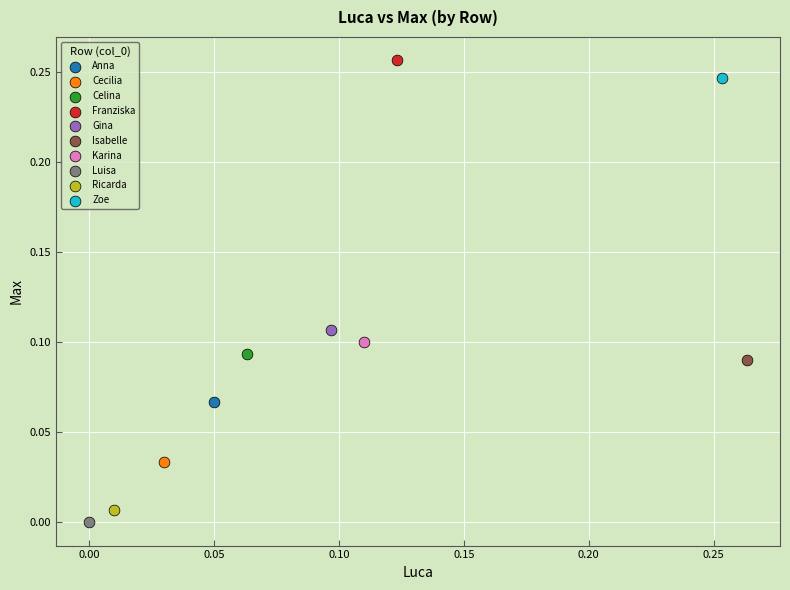

What are all the series names shown in the legend?

Anna, Cecilia, Celina, Franziska, Gina, Isabelle, Karina, Luisa, Ricarda, Zoe